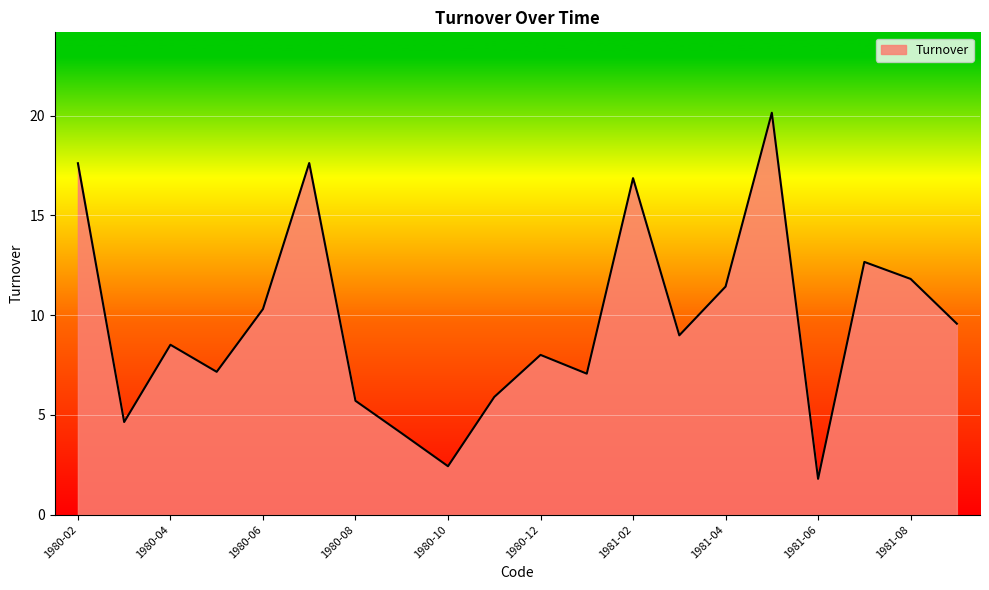

What is the difference between the maximum and minimum values?

18.3